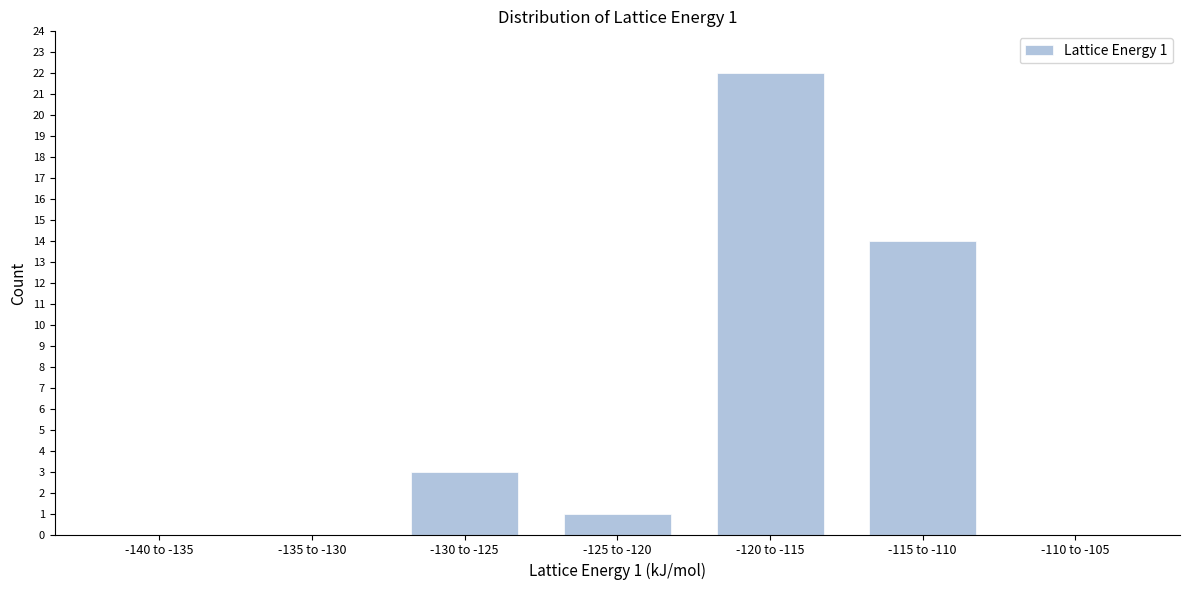

Reading right to left, what are all the values shown in this chart?

-110 to -105=0	-115 to -110=14	-120 to -115=22	-125 to -120=1	-130 to -125=3	-135 to -130=0	-140 to -135=0